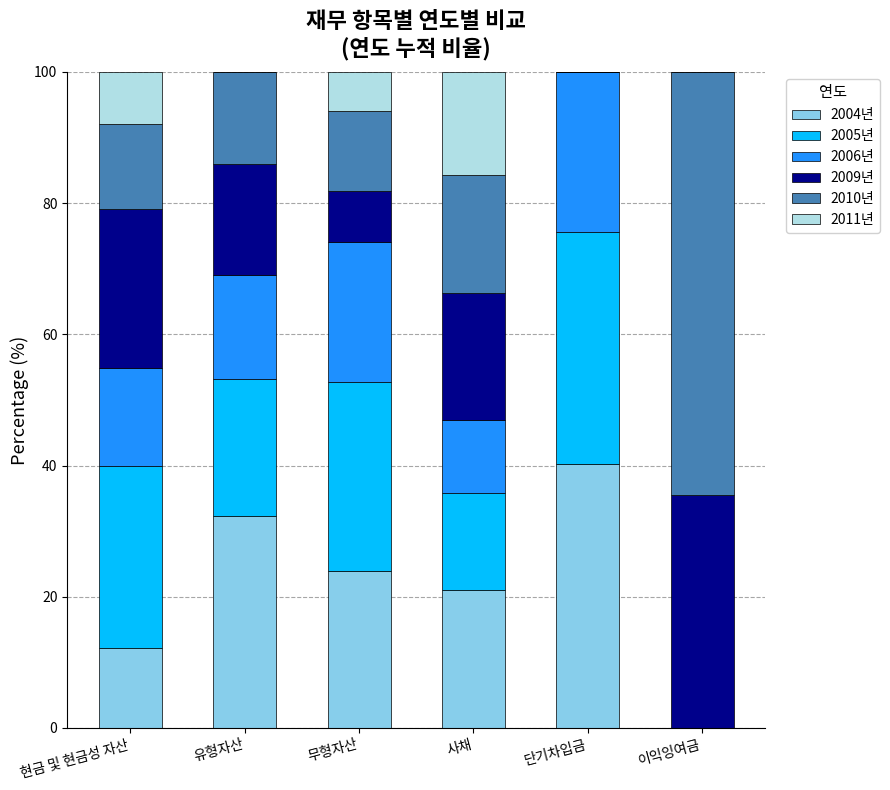

What is the total value across all series at 유형자산?

100.0